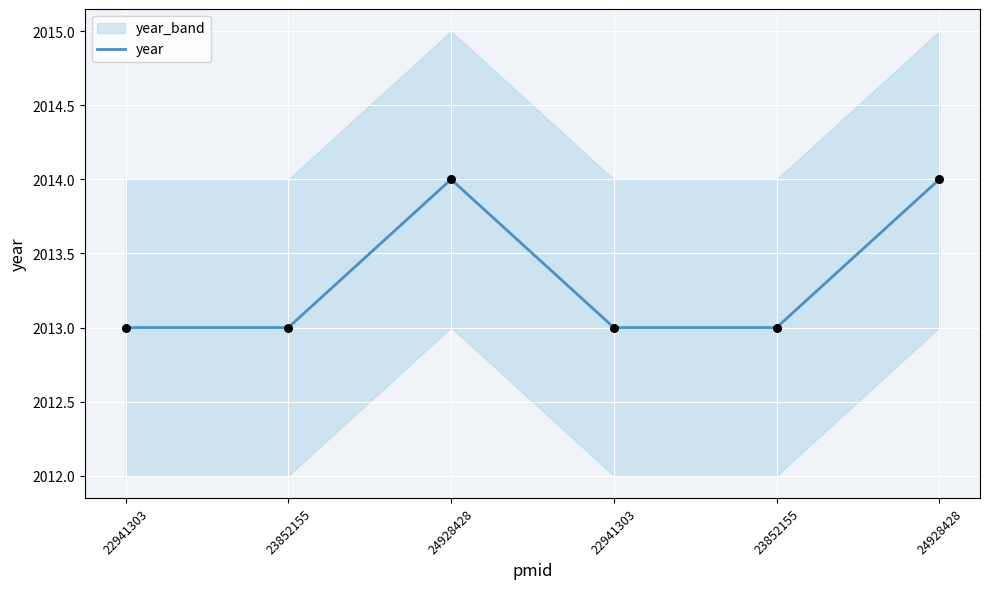

Between 23852155 and 22941303, which is larger?

23852155